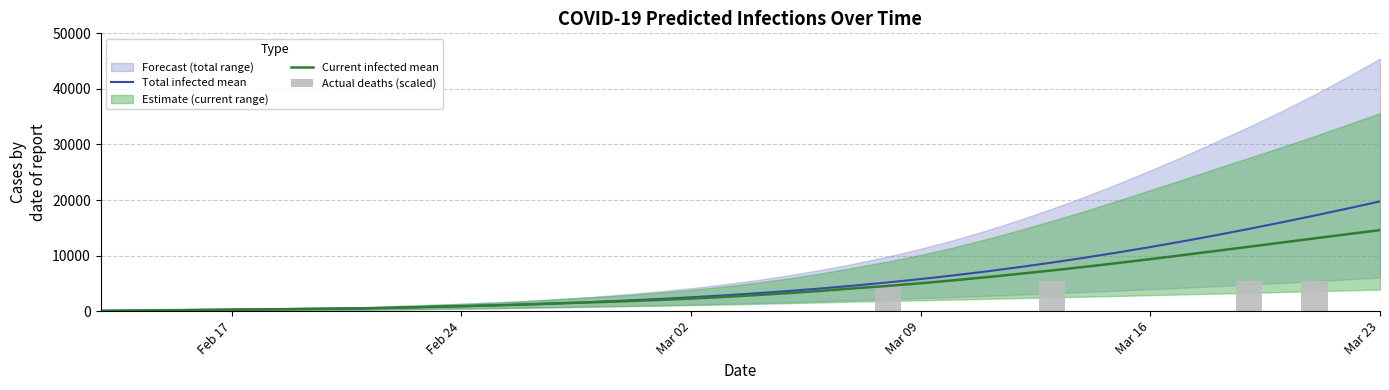

What is the maximum value for Total infected mean?

19746